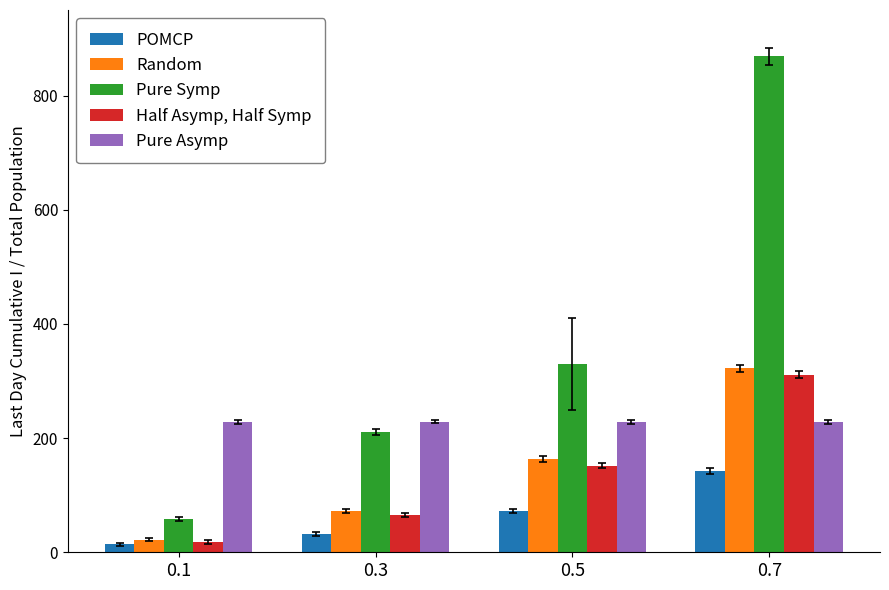

What is the spread (max minus min) of values at 0.7?

726